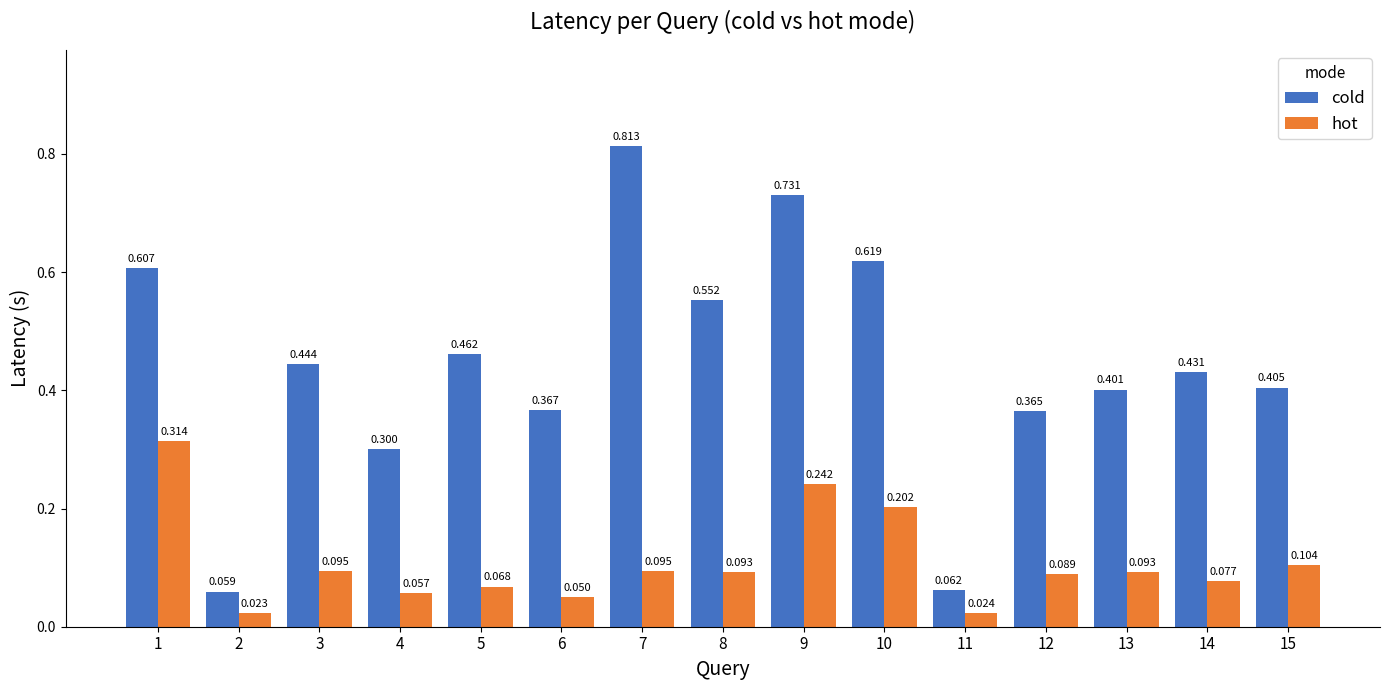

Between 5 and 10, which series saw the biggest shift?

cold